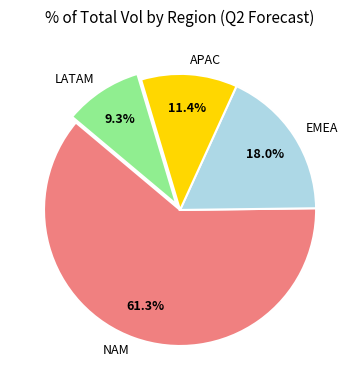

Which slice is the smallest?

LATAM